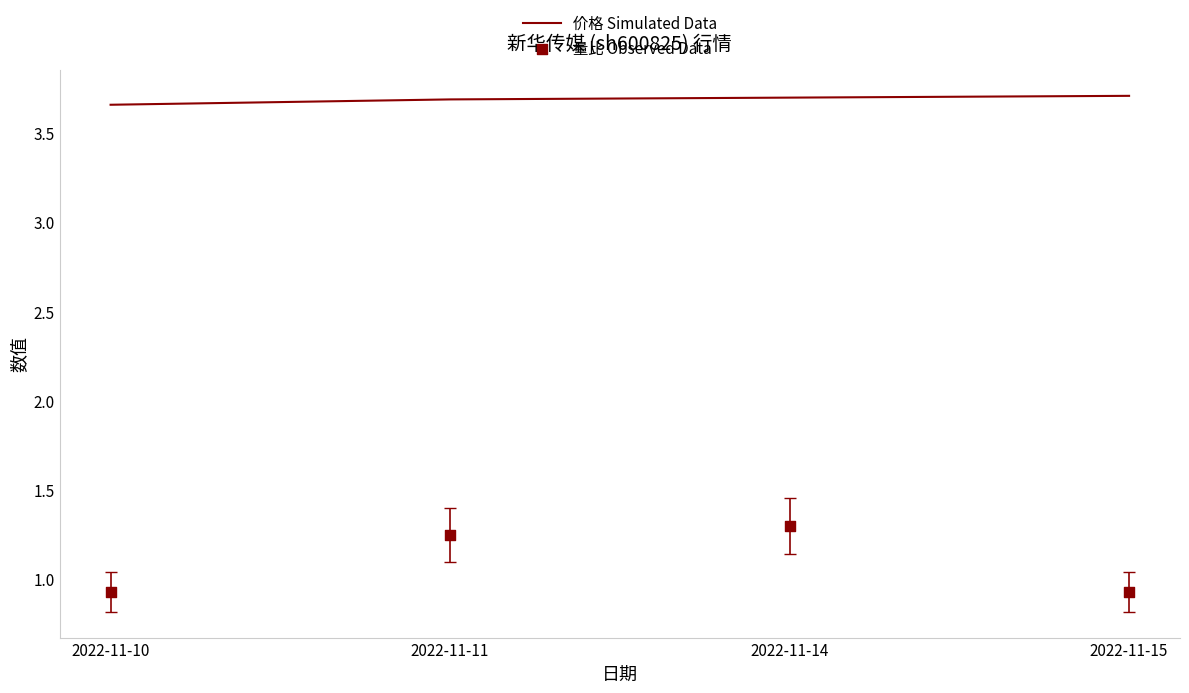

At which category is the sum across all series the highest?

2022-11-14